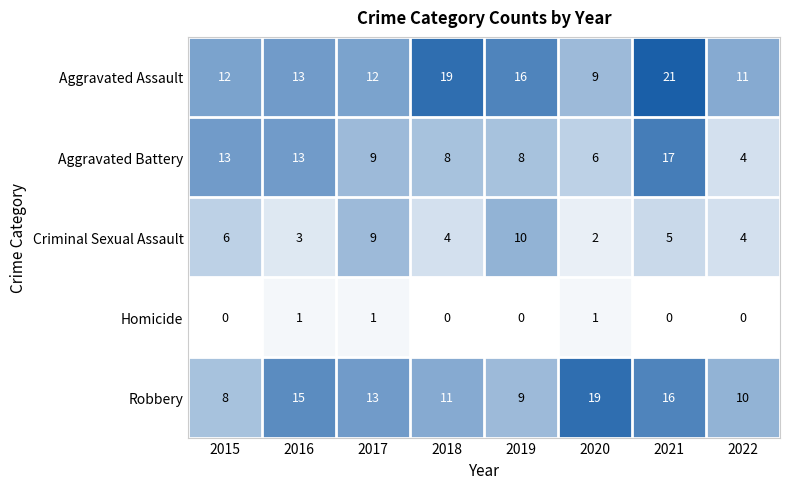

Read the Aggravated Assault value at 2018, to the nearest 10.

20